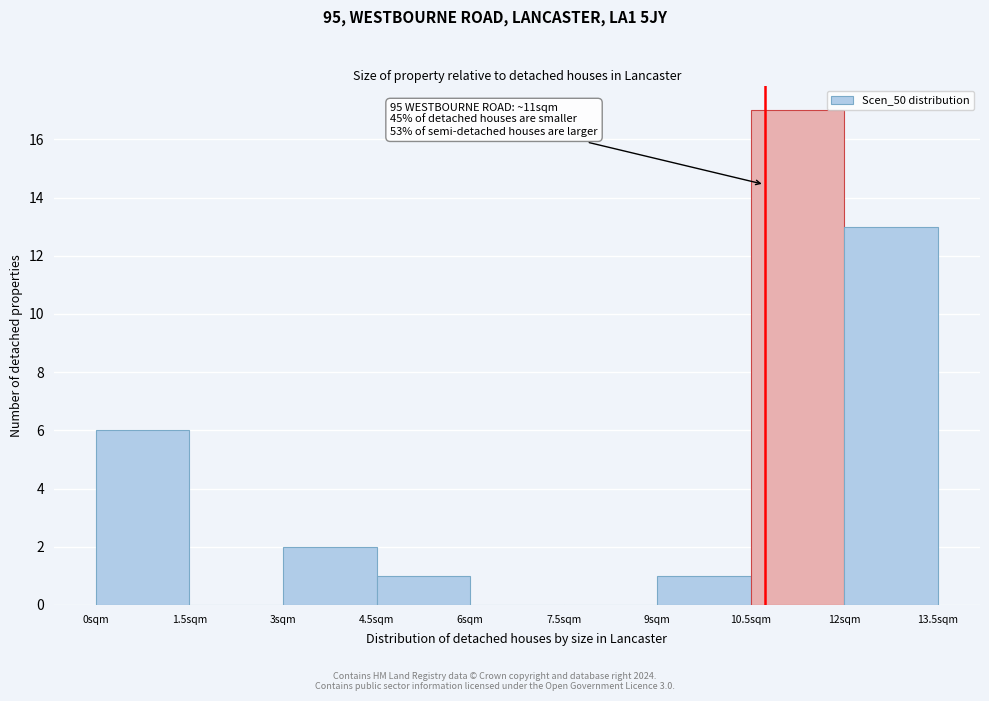

Which range on the x-axis has the tallest bar?

10.5 to 12.0